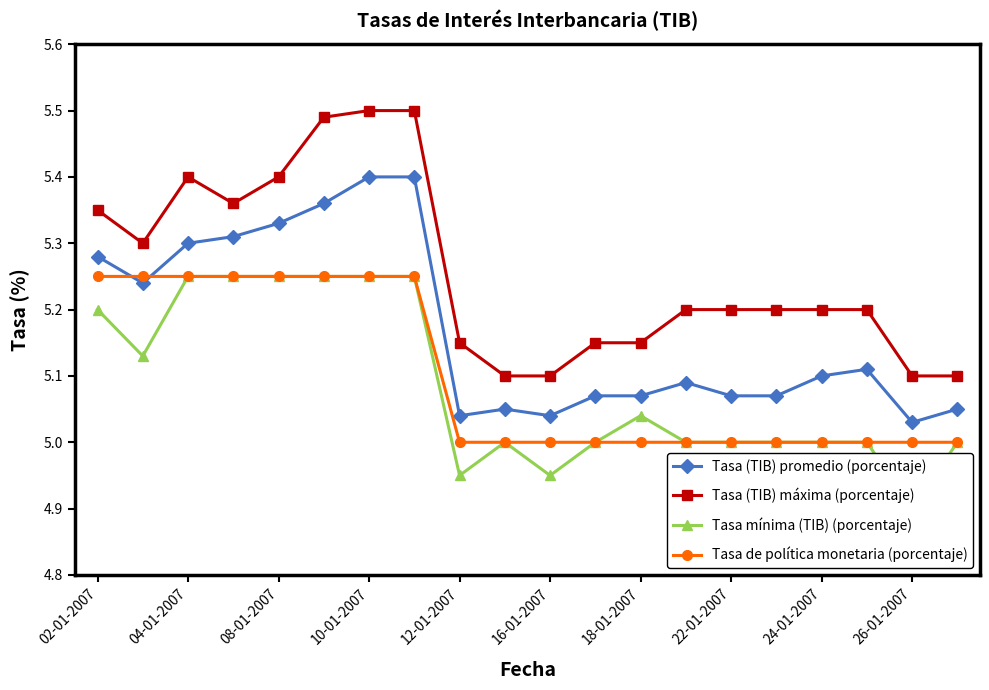

The value of Tasa (TIB) máxima (porcentaje) at 18-01-2007 is 7.5. True or false?

False